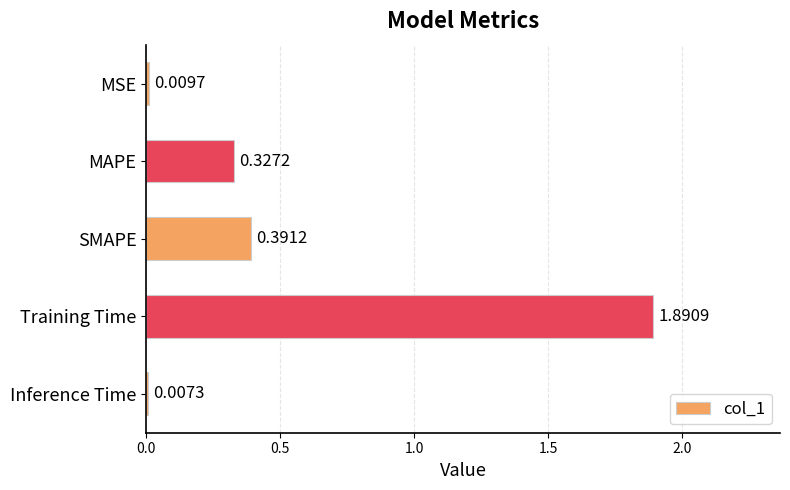

Rank the categories by value from lowest to highest.

Inference Time, MSE, MAPE, SMAPE, Training Time